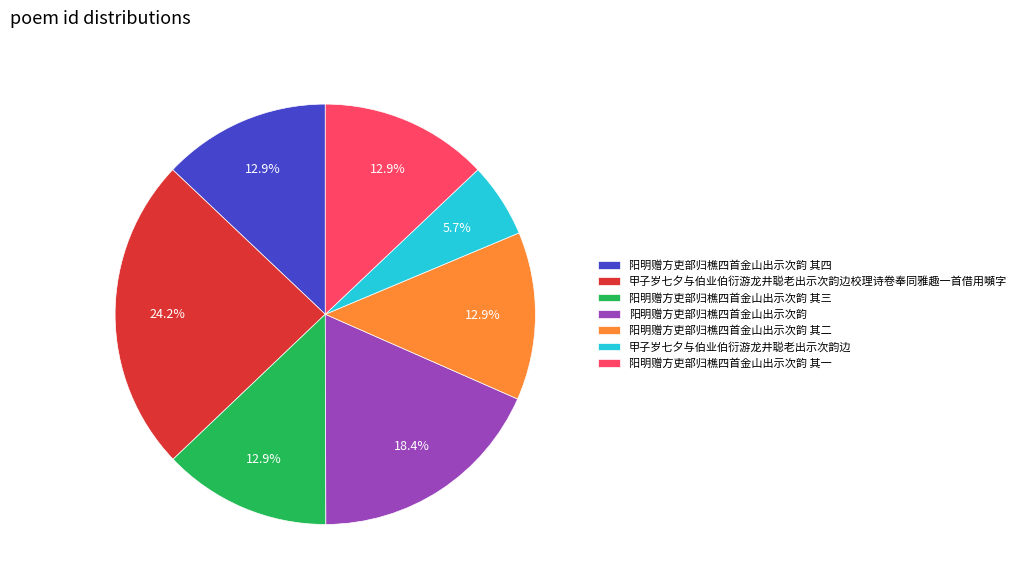

Is there a majority slice in this chart?

No